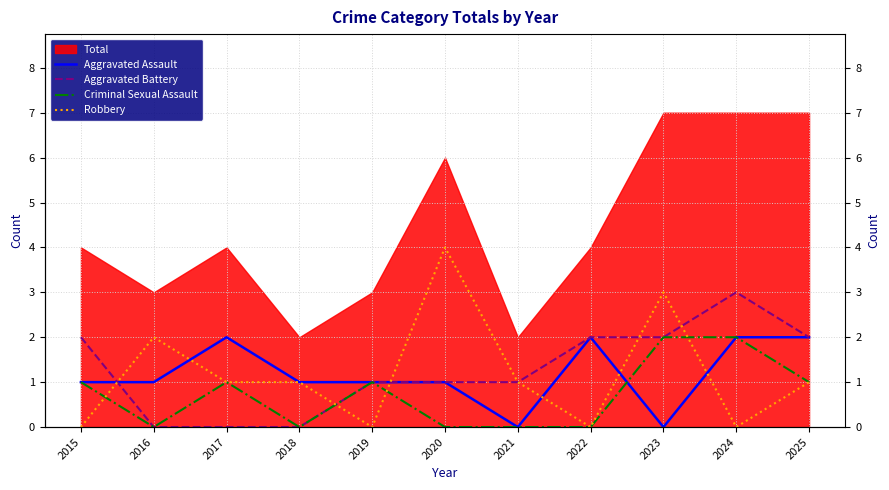

Reading left to right, transcribe all the data shown in this chart.

Aggravated Assault: 1	1	2	1	1	1	0	2	0	2	2
Aggravated Battery: 2	0	0	0	1	1	1	2	2	3	2
Criminal Sexual Assault: 1	0	1	0	1	0	0	0	2	2	1
Robbery: 0	2	1	1	0	4	1	0	3	0	1